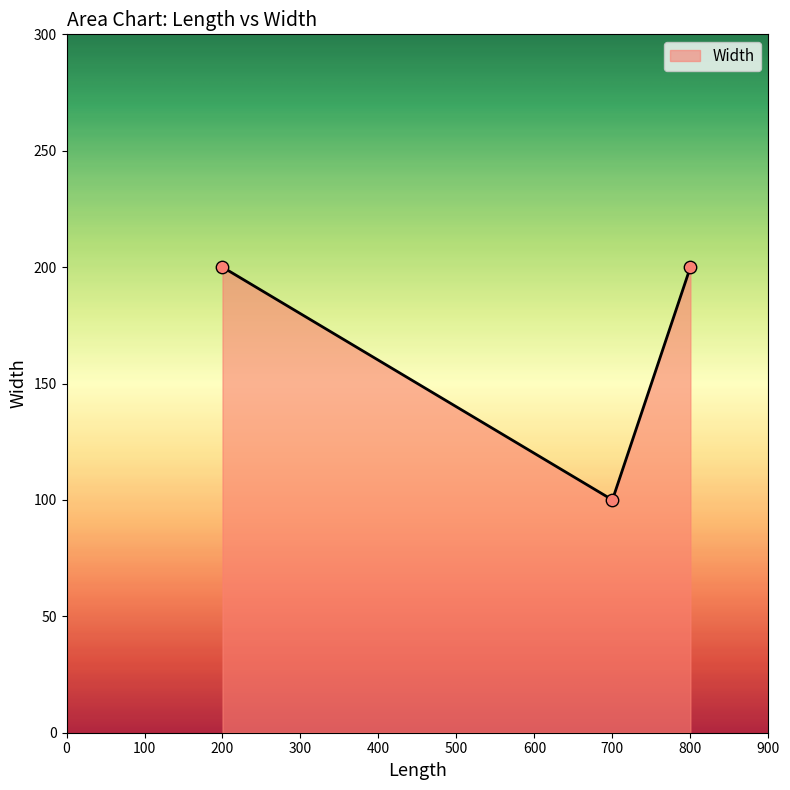

Which has a higher value, 800 or 200?

800